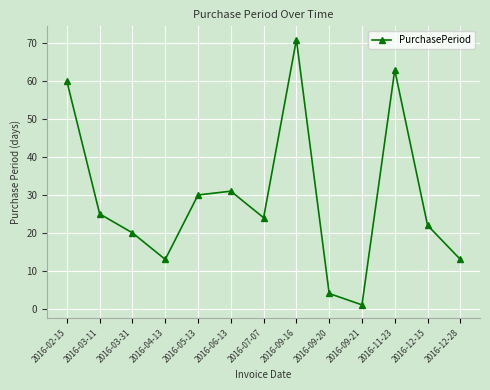

What position from the left is 2016-04-13?

4